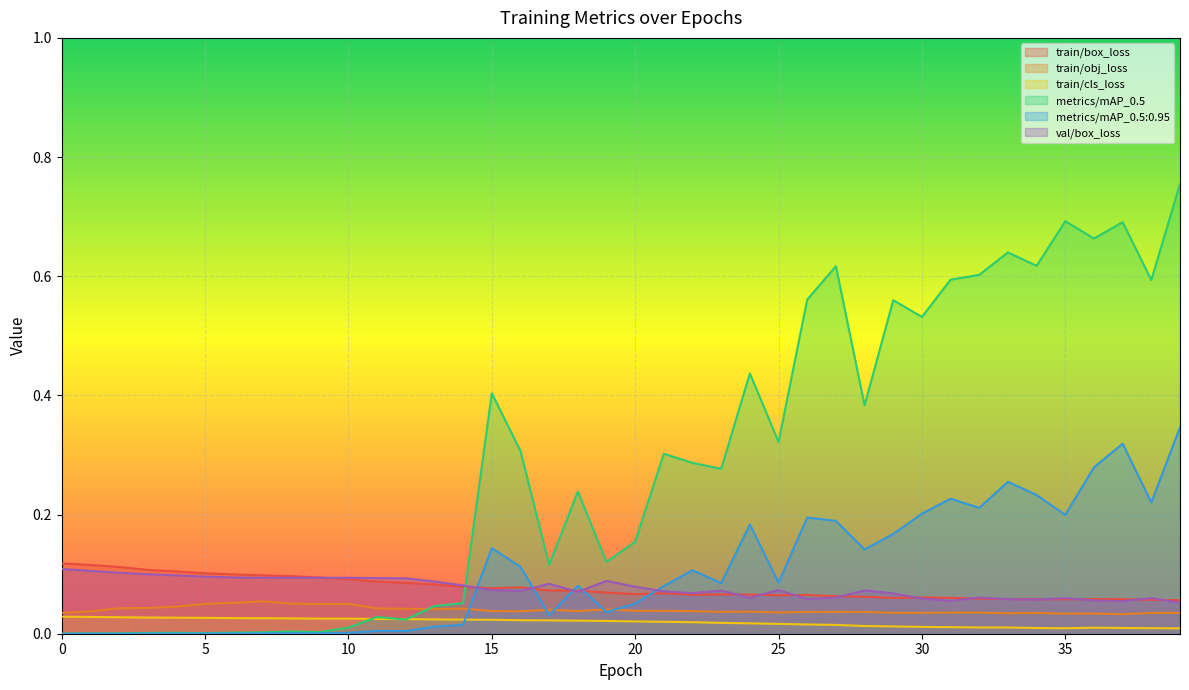

What is the total value across all series at 15?

0.8